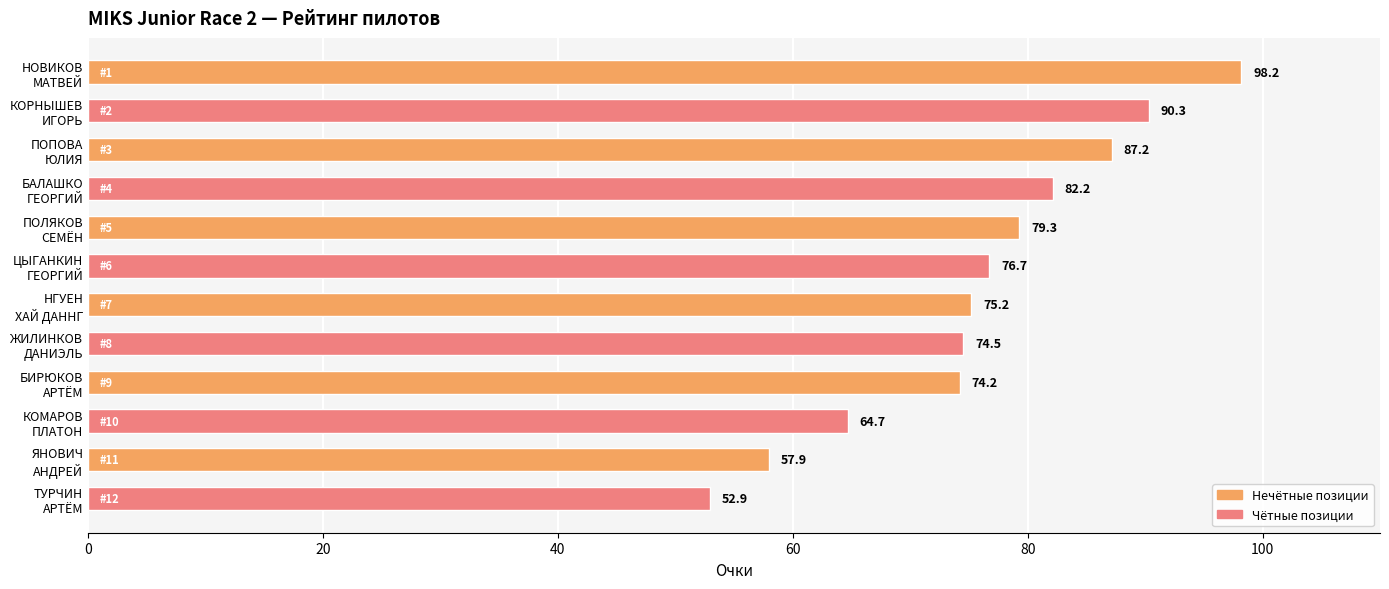

What is the sum of all values?

913.3